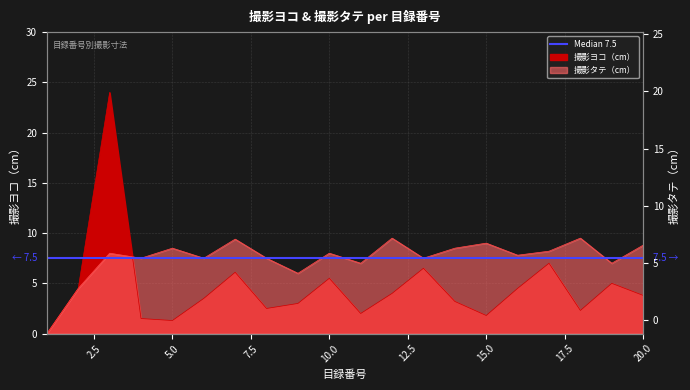

Is it true that 撮影ヨコ（cm） equals 3.2 at 14?

True